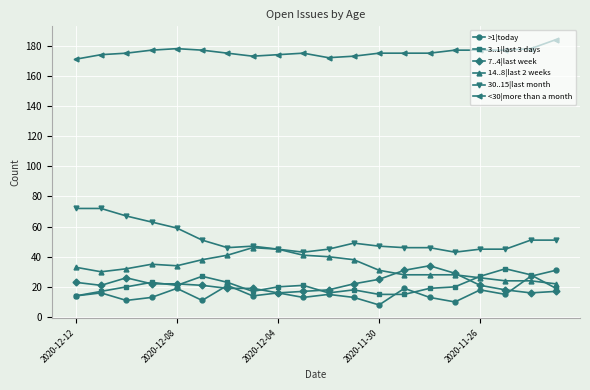

Which series has the largest total across all categories?

<30|more than a month